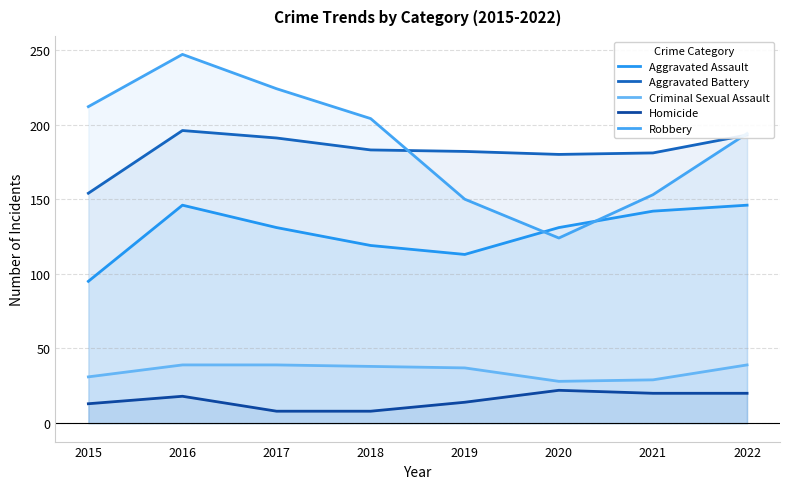

At 2016, list the series in order from largest to smallest.

Robbery, Aggravated Battery, Aggravated Assault, Criminal Sexual Assault, Homicide